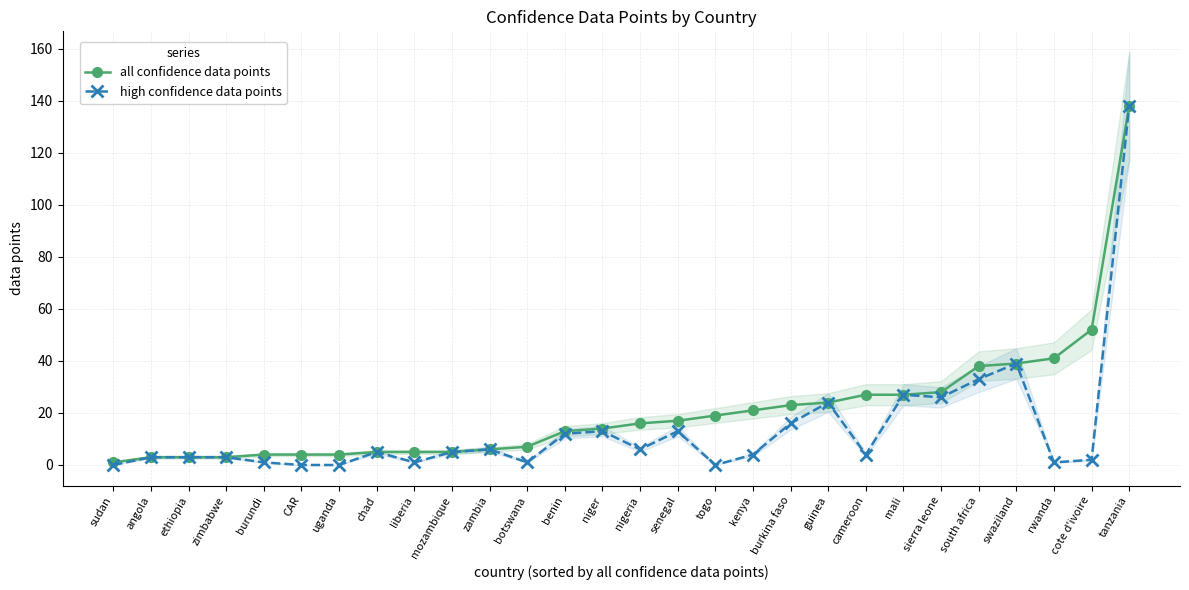

Which series has the largest total across all categories?

all confidence data points